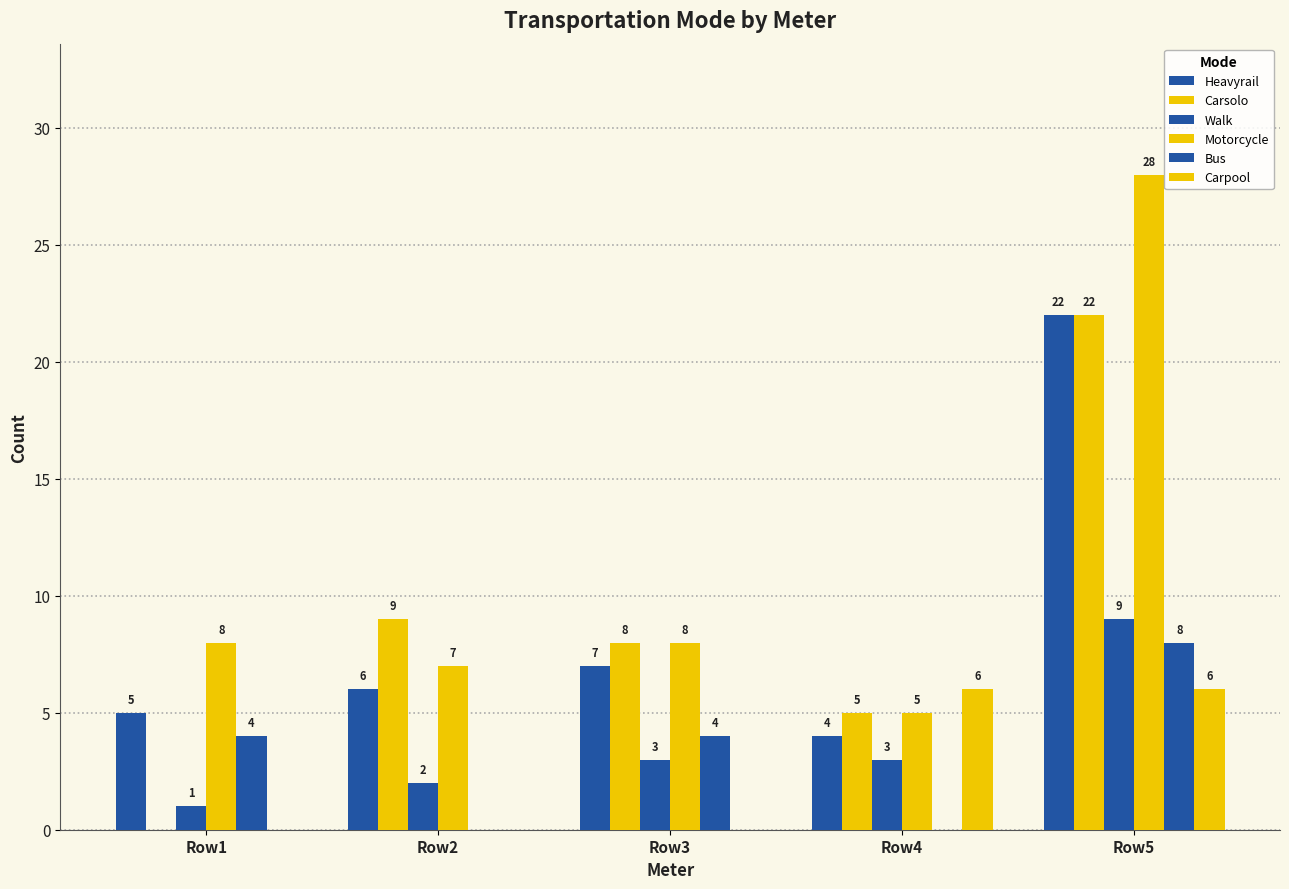

Is the value of Heavyrail at Row1 greater than the value of Carpool at Row3?

Yes